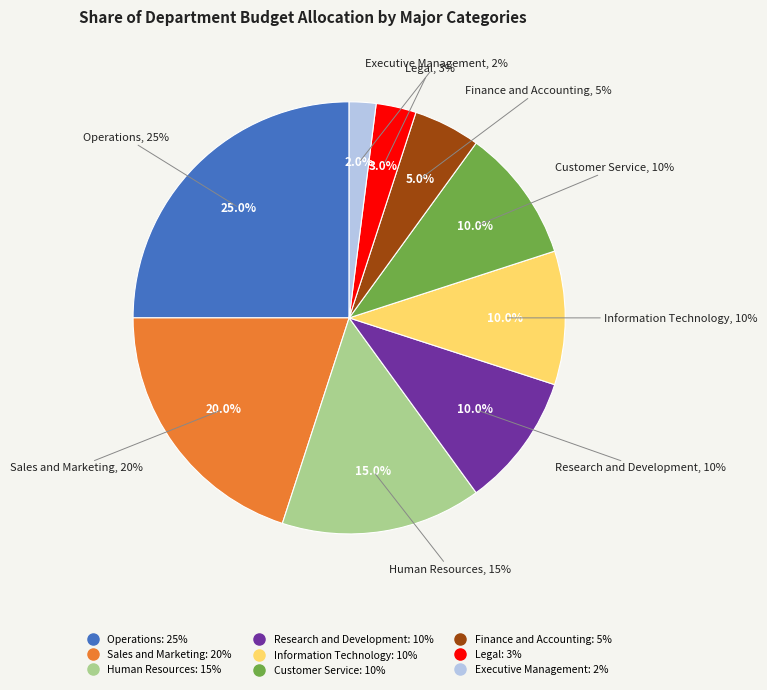

What is the total percentage of Information Technology and Finance and Accounting?

15.0%